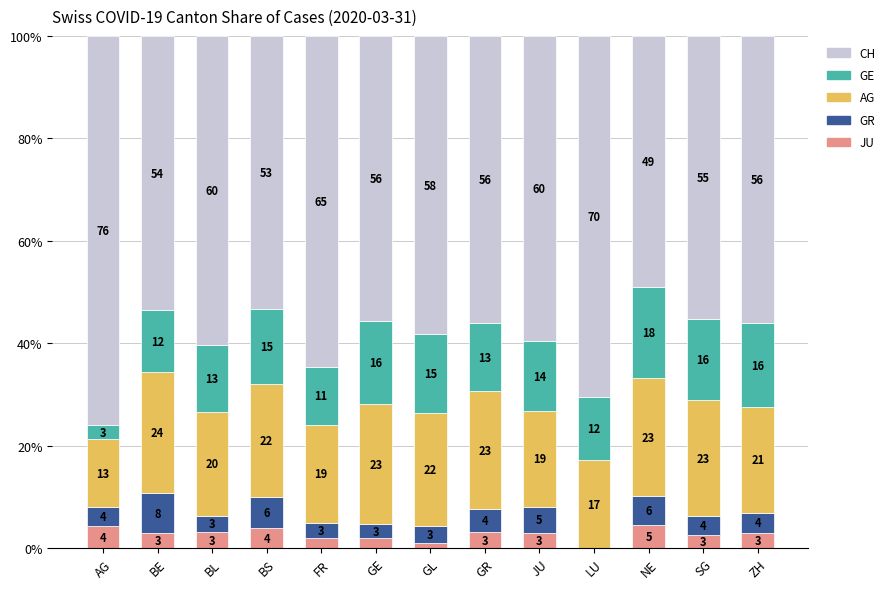

Are the bars grouped side by side (vs. stacked)?

No